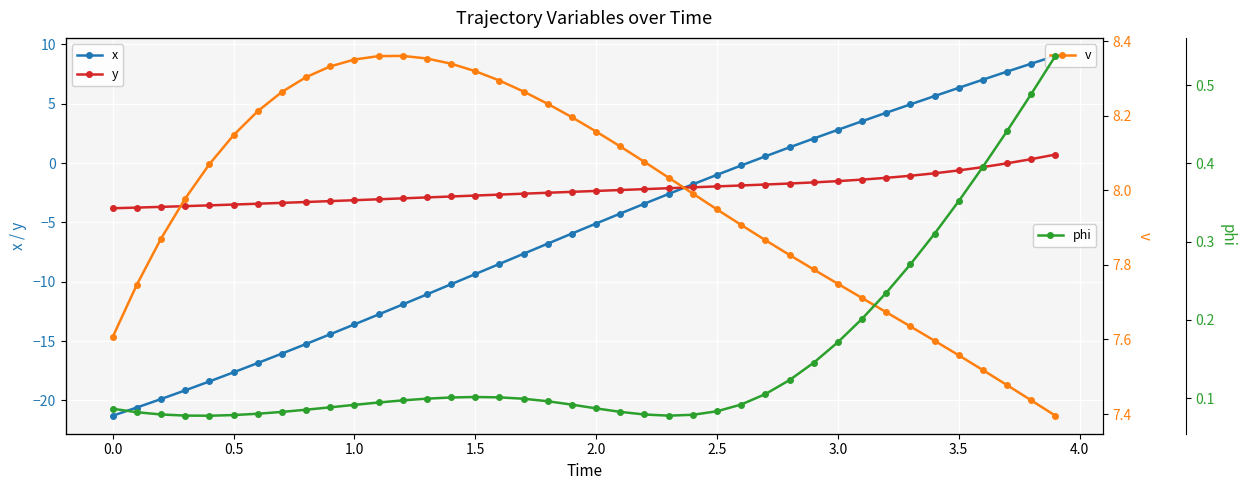

Reading left to right, list all the values displayed in this chart.

x: -21.3	-20.6	-19.9	-19.1	-18.4	-17.6	-16.8	-16.1	-15.2	-14.4	-13.6	-12.8	-11.9	-11.1	-10.2	-9.4	-8.5	-7.6	-6.8	-5.9	-5.1	-4.3	-3.4	-2.6	-1.8	-1.0	-0.2	0.6	1.3	2.1	2.8	3.5	4.2	4.9	5.6	6.3	7.0	7.7	8.4	9.0
y: -3.8	-3.8	-3.7	-3.6	-3.6	-3.5	-3.4	-3.4	-3.3	-3.2	-3.1	-3.1	-3.0	-2.9	-2.8	-2.7	-2.7	-2.6	-2.5	-2.4	-2.4	-2.3	-2.2	-2.1	-2.0	-2.0	-1.9	-1.8	-1.7	-1.6	-1.5	-1.4	-1.2	-1.1	-0.9	-0.6	-0.3	-0.0	0.3	0.7
v: 7.6	7.7	7.9	8.0	8.1	8.1	8.2	8.3	8.3	8.3	8.4	8.4	8.4	8.4	8.3	8.3	8.3	8.3	8.2	8.2	8.2	8.1	8.1	8.0	8.0	7.9	7.9	7.9	7.8	7.8	7.7	7.7	7.7	7.6	7.6	7.6	7.5	7.5	7.4	7.4
phi: 0.1	0.1	0.1	0.1	0.1	0.1	0.1	0.1	0.1	0.1	0.1	0.1	0.1	0.1	0.1	0.1	0.1	0.1	0.1	0.1	0.1	0.1	0.1	0.1	0.1	0.1	0.1	0.1	0.1	0.1	0.2	0.2	0.2	0.3	0.3	0.4	0.4	0.4	0.5	0.5